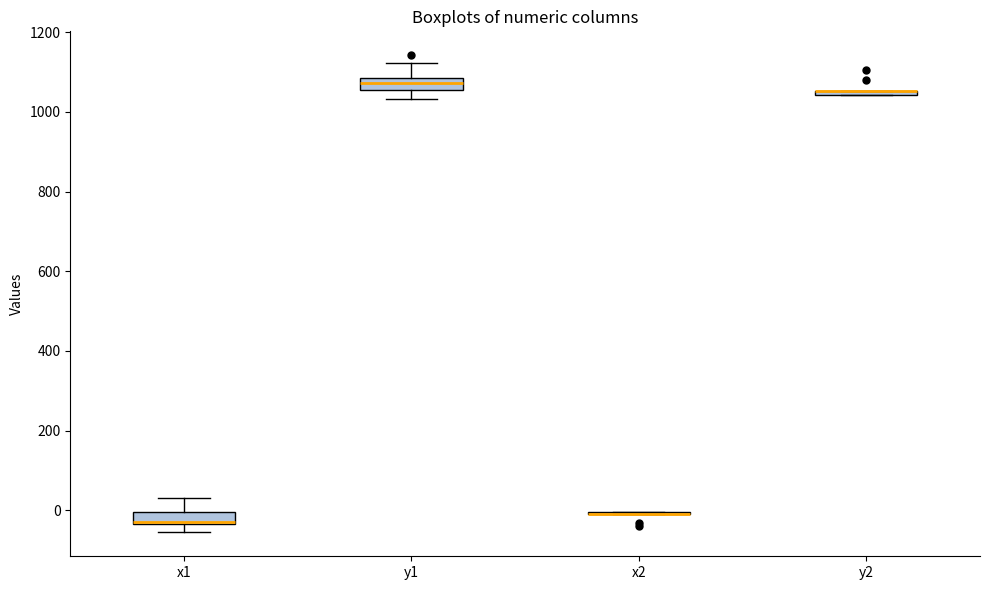

Where is the upper edge of the box for x1 on the y-axis? The values are not printed on the chart, so give them approximately, as read against the axis.

0